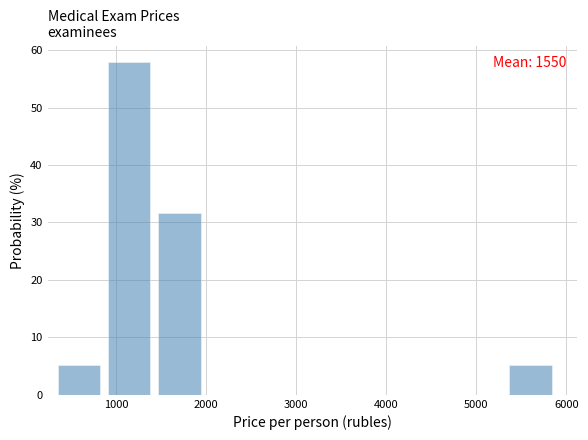

Over which range of the x-axis is the bar tallest?

900 to 1500